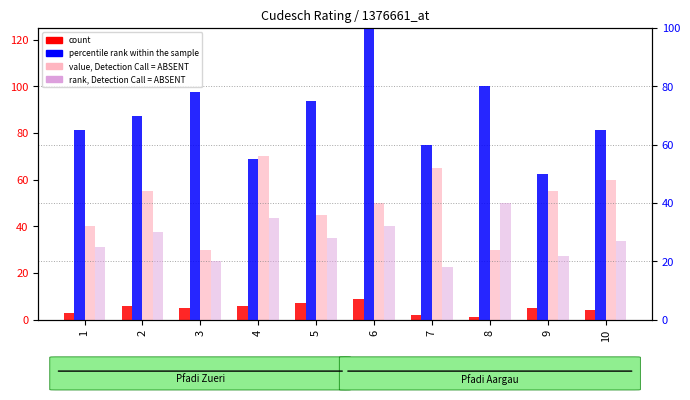

The rank, Detection Call = ABSENT series shows 30 at 2. True or false?

True